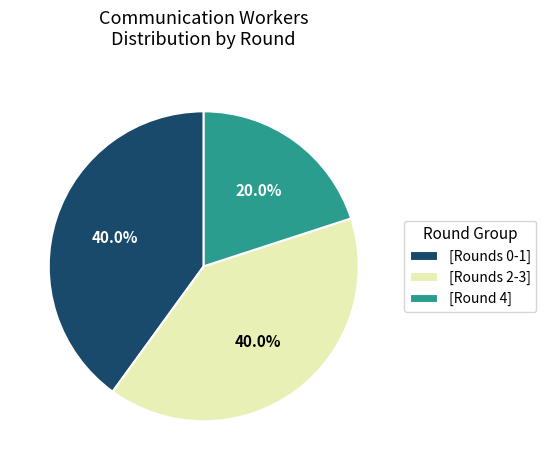

Combined, do [Rounds 0-1] and [Round 4] account for over 50%?

Yes